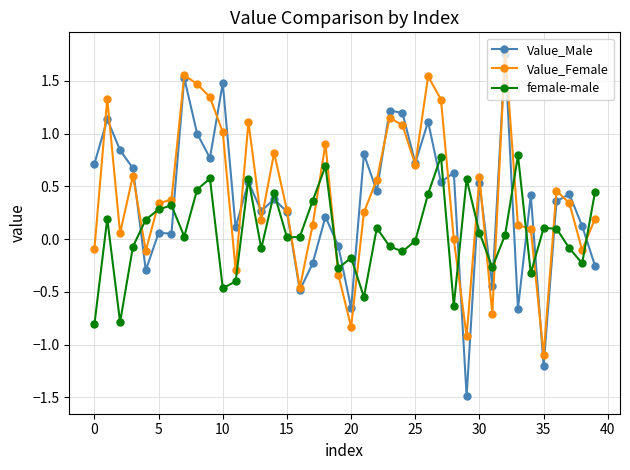

Does the chart display data point markers on the line(s)?

Yes